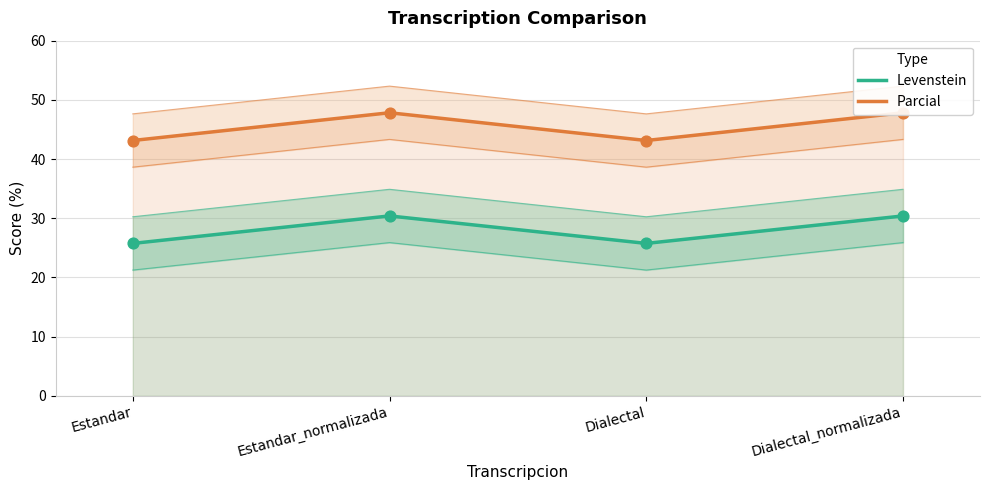

What are all the series names shown in the legend?

Levenstein, Parcial